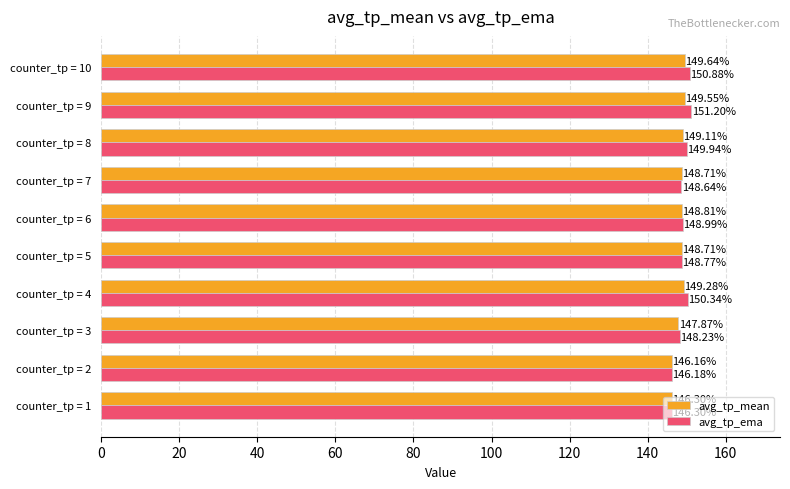

List the series in order of their peak value, highest first.

avg_tp_ema, avg_tp_mean